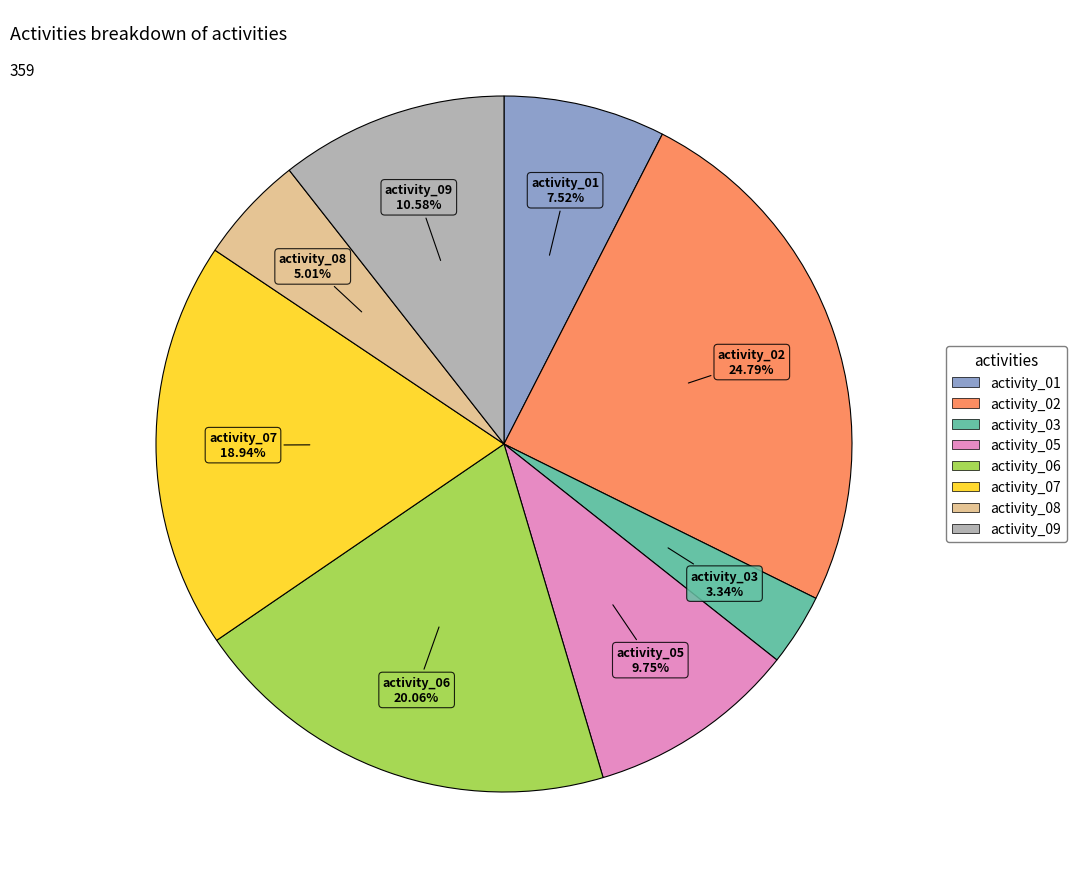

True or false: activity_09 accounts for 25% of the total.

False